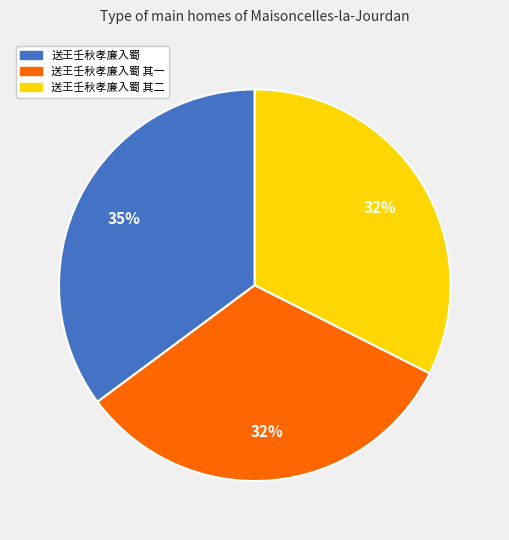

Which slice is the largest?

送王壬秋孝廉入蜀